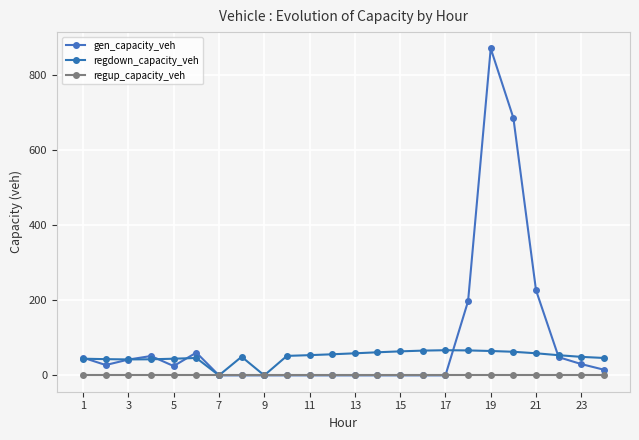

At which category is the sum across all series the highest?

19